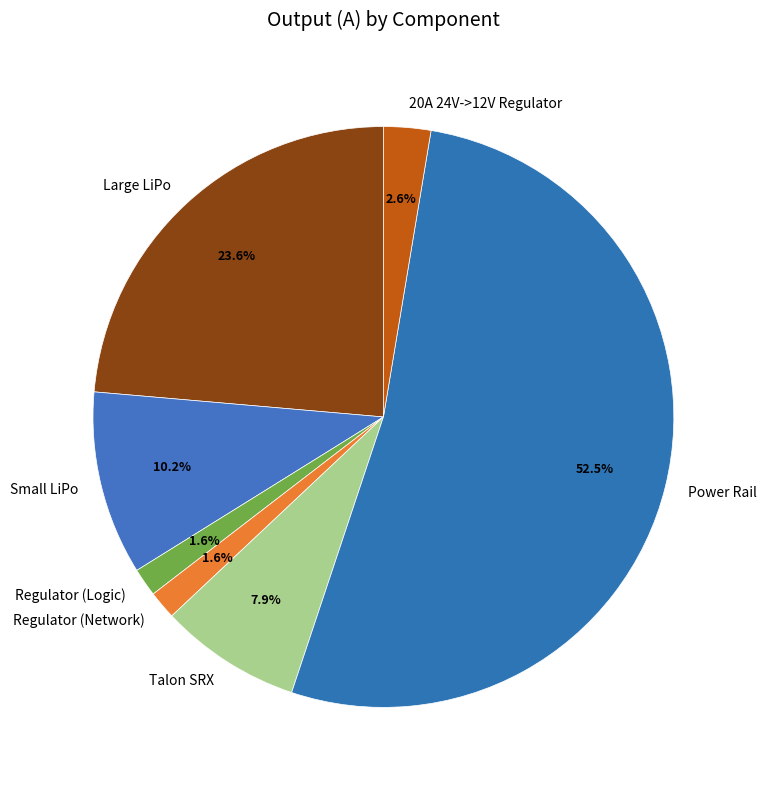

To the nearest percent, what is the difference between the largest and smallest slice percentages?

51%